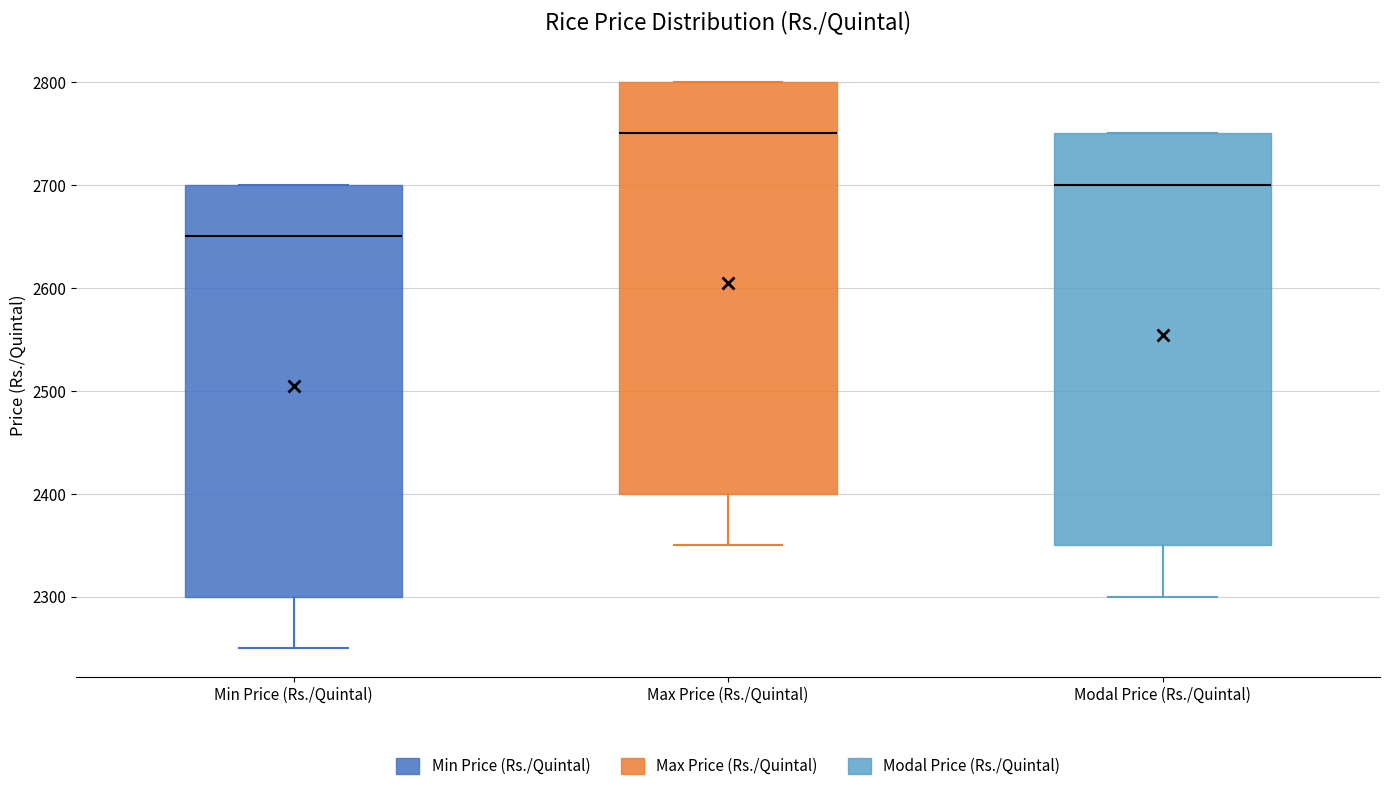

Reading left to right, transcribe this box plot: for each box, give where its median line is, the range the box spans, and where its two whiskers end, as read against the y-axis. The values are not printed on the chart, so give them approximately, as read against the axis.

Min Price (Rs./Quintal): median 2650, box 2300 to 2700, whiskers 2250 to 2700
Max Price (Rs./Quintal): median 2750, box 2400 to 2800, whiskers 2350 to 2800
Modal Price (Rs./Quintal): median 2700, box 2350 to 2750, whiskers 2300 to 2750